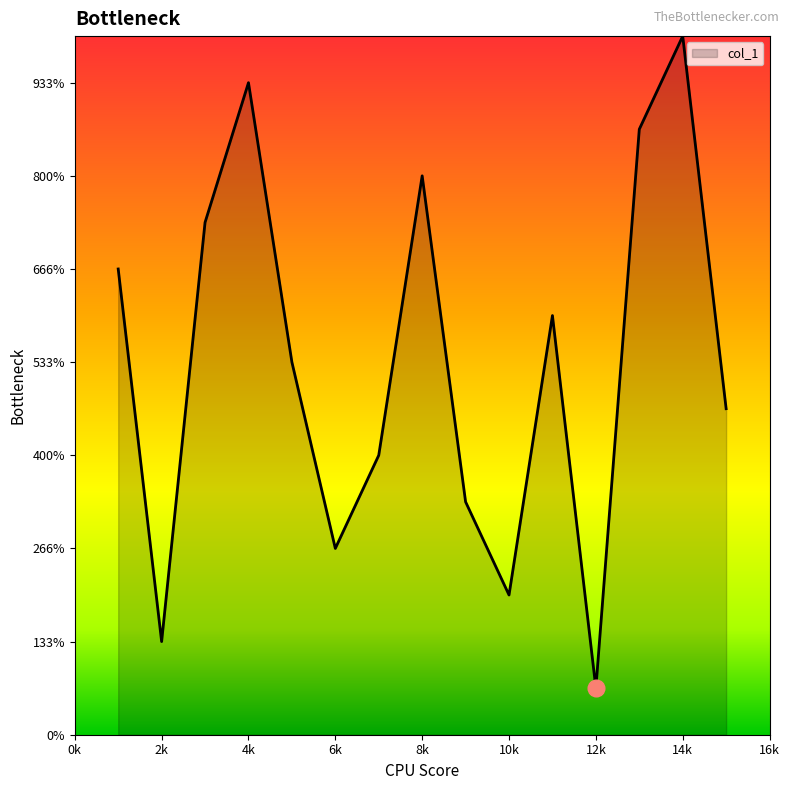

Does the chart have visible grid lines?

No